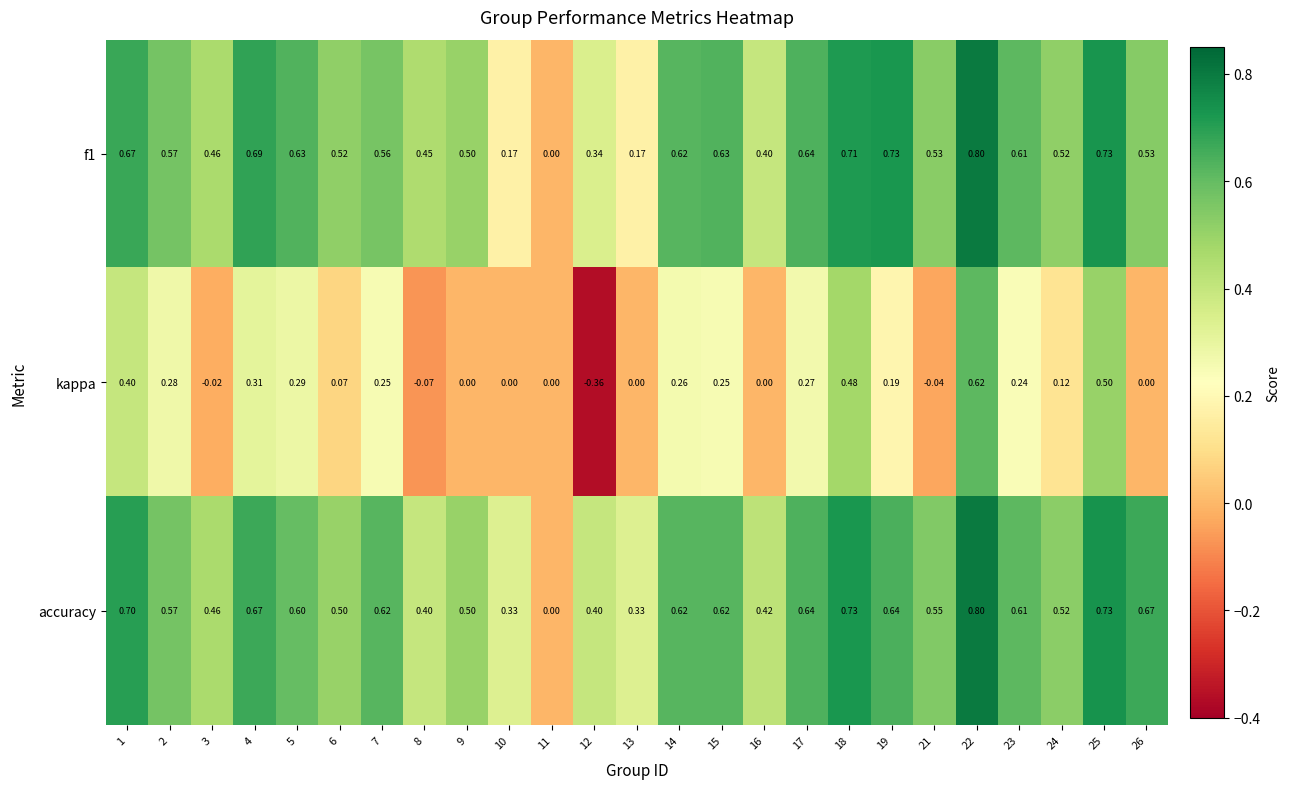

Which series has the widest spread of values?

kappa